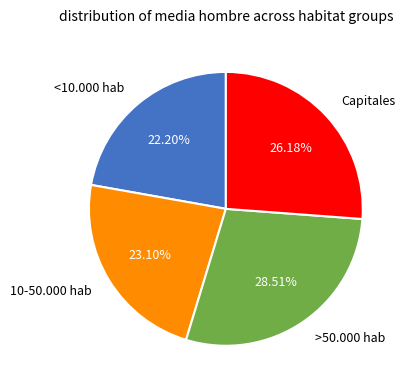

Is it true that Capitales is 12% of the pie?

False